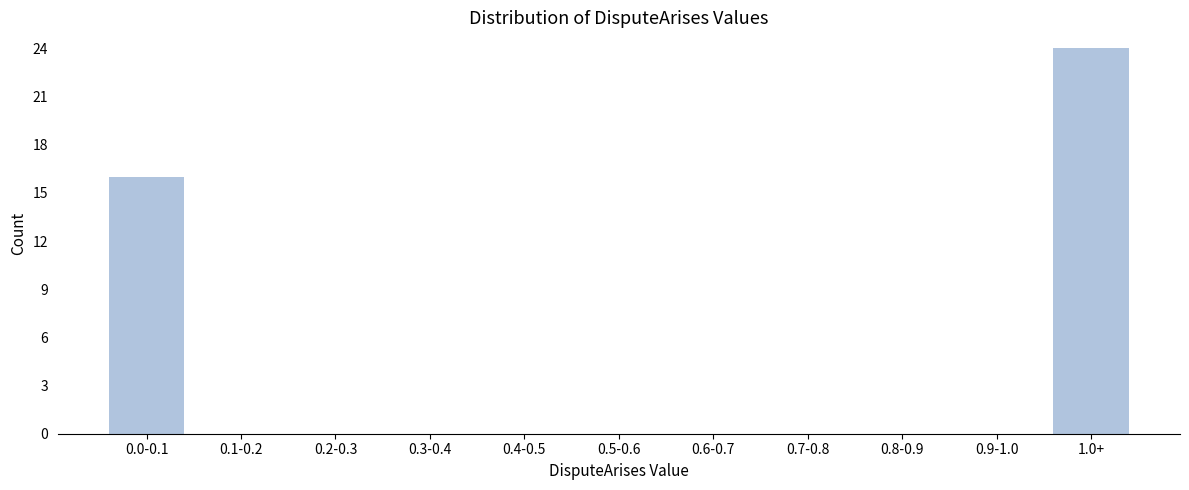

Reading left to right, transcribe all the data shown in this chart.

0.0-0.1=16	0.1-0.2=0	0.2-0.3=0	0.3-0.4=0	0.4-0.5=0	0.5-0.6=0	0.6-0.7=0	0.7-0.8=0	0.8-0.9=0	0.9-1.0=0	1.0+=24